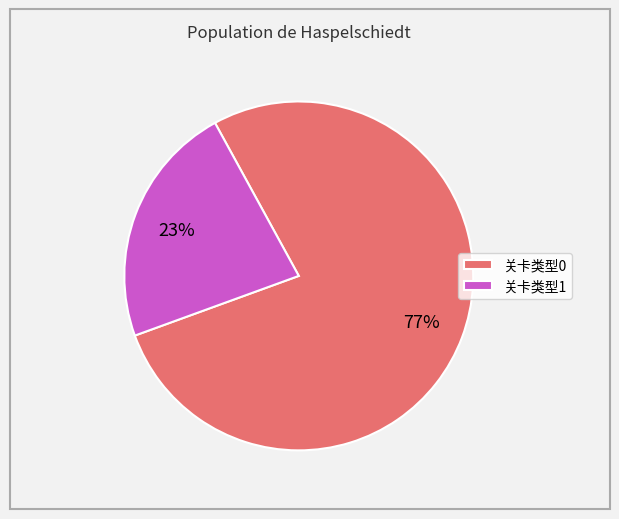

Which slice is the largest?

关卡类型0